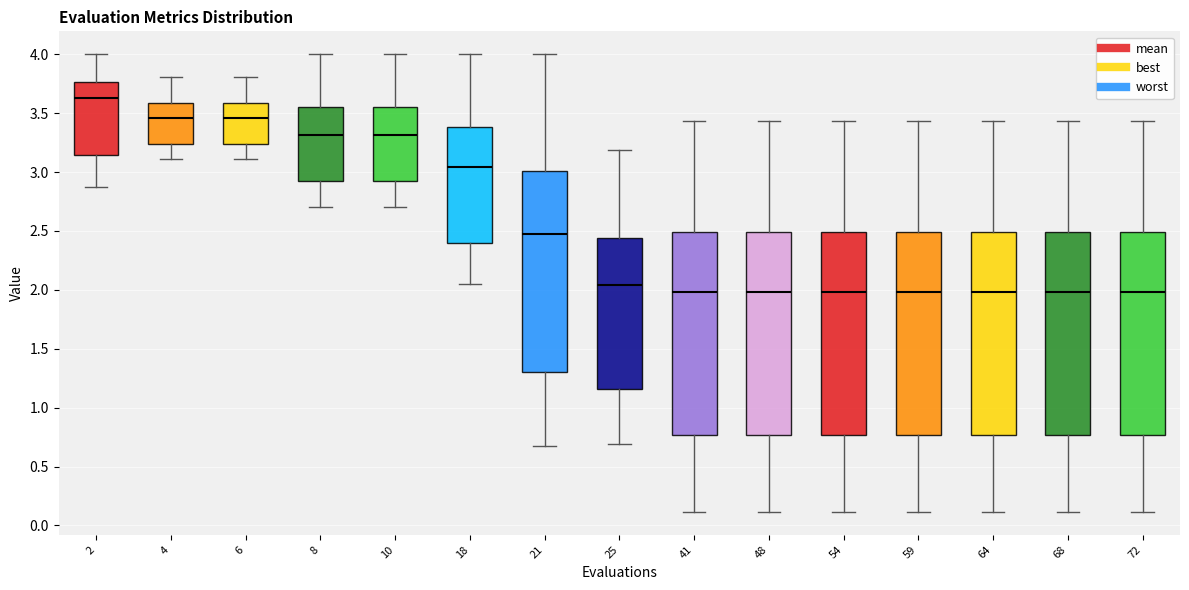

Reading left to right, read every box against the y-axis: the position of its median line, the range the box covers, and the ends of its whiskers. The values are not printed on the chart, so give them approximately, as read against the axis.

2: median 3.65, box 3.15 to 3.75, whiskers 2.90 to 4.00
4: median 3.45, box 3.25 to 3.60, whiskers 3.10 to 3.80
6: median 3.45, box 3.25 to 3.60, whiskers 3.10 to 3.80
8: median 3.30, box 2.90 to 3.55, whiskers 2.70 to 4.00
10: median 3.30, box 2.90 to 3.55, whiskers 2.70 to 4.00
18: median 3.05, box 2.40 to 3.40, whiskers 2.05 to 4.00
21: median 2.45, box 1.30 to 3.00, whiskers 0.65 to 4.00
25: median 2.05, box 1.15 to 2.45, whiskers 0.70 to 3.20
41: median 2.00, box 0.75 to 2.50, whiskers 0.10 to 3.45
48: median 2.00, box 0.75 to 2.50, whiskers 0.10 to 3.45
54: median 2.00, box 0.75 to 2.50, whiskers 0.10 to 3.45
59: median 2.00, box 0.75 to 2.50, whiskers 0.10 to 3.45
64: median 2.00, box 0.75 to 2.50, whiskers 0.10 to 3.45
68: median 2.00, box 0.75 to 2.50, whiskers 0.10 to 3.45
72: median 2.00, box 0.75 to 2.50, whiskers 0.10 to 3.45